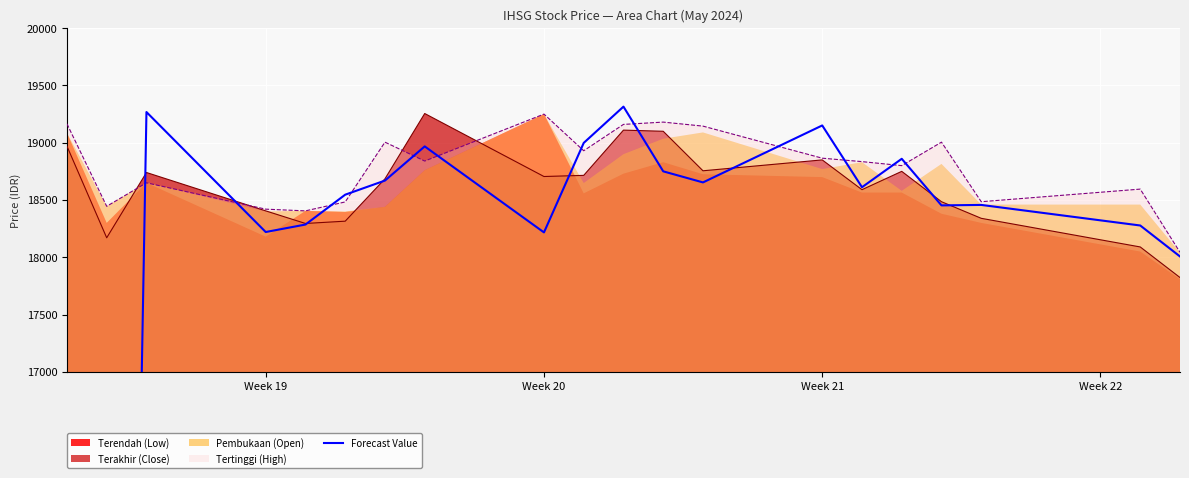

What is the maximum value for Tertinggi (High)?

19250